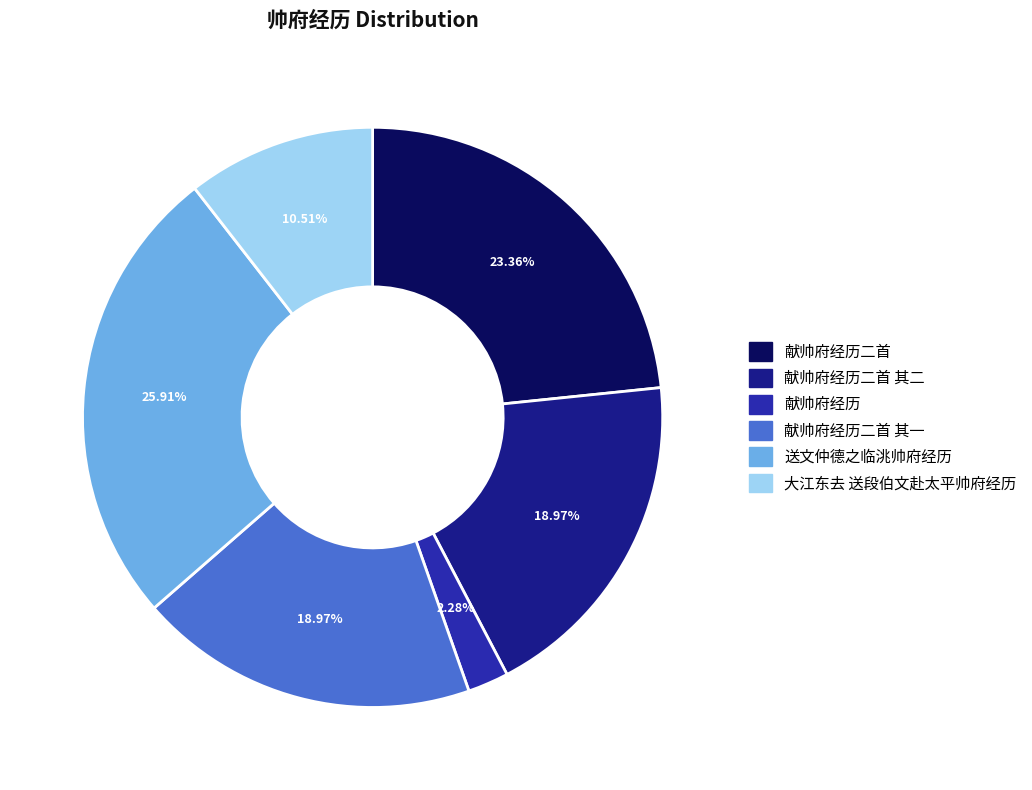

Does any single category account for the majority?

No